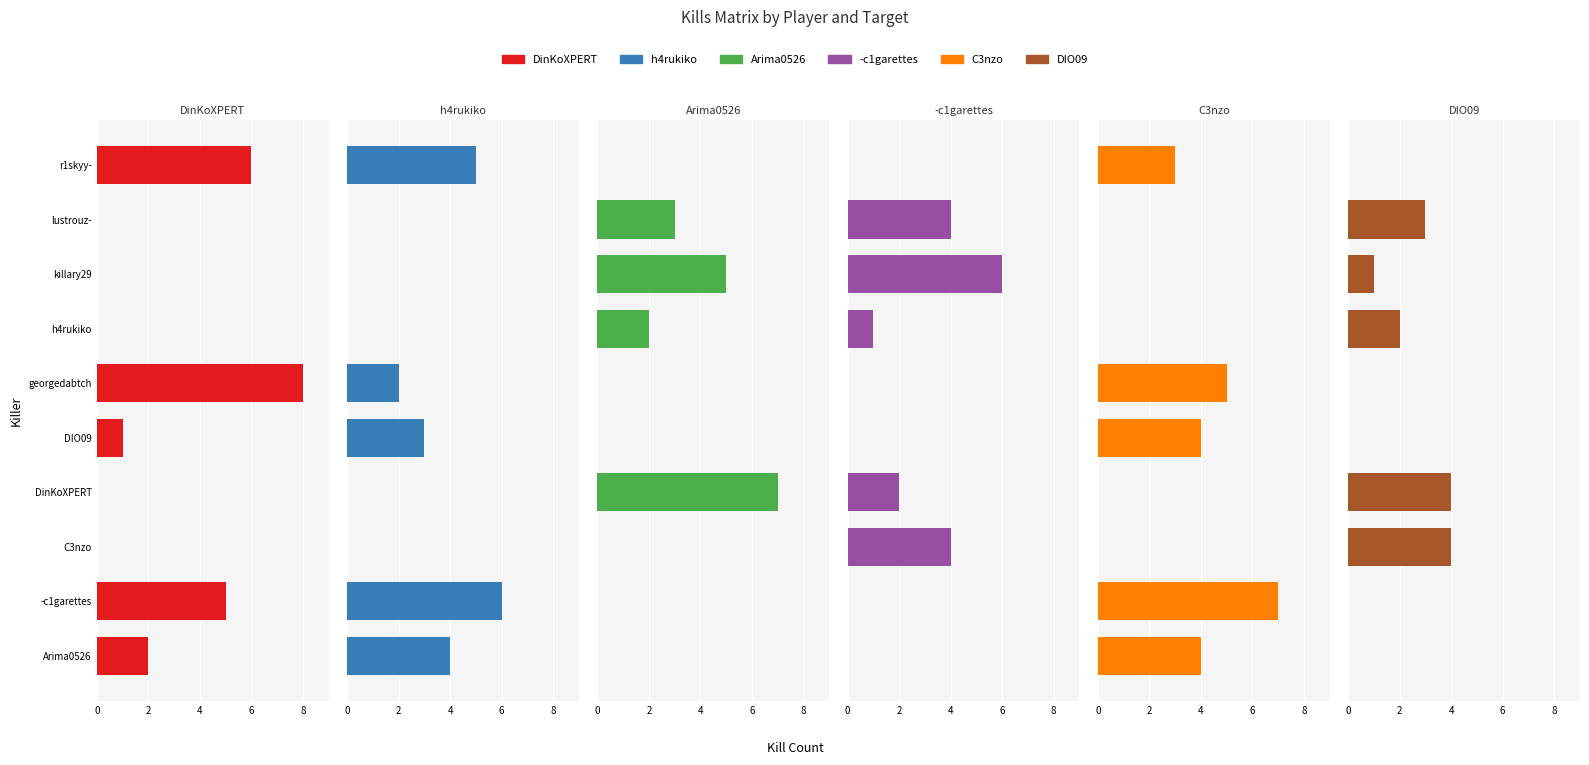

How many values in DinKoXPERT are above zero?

5